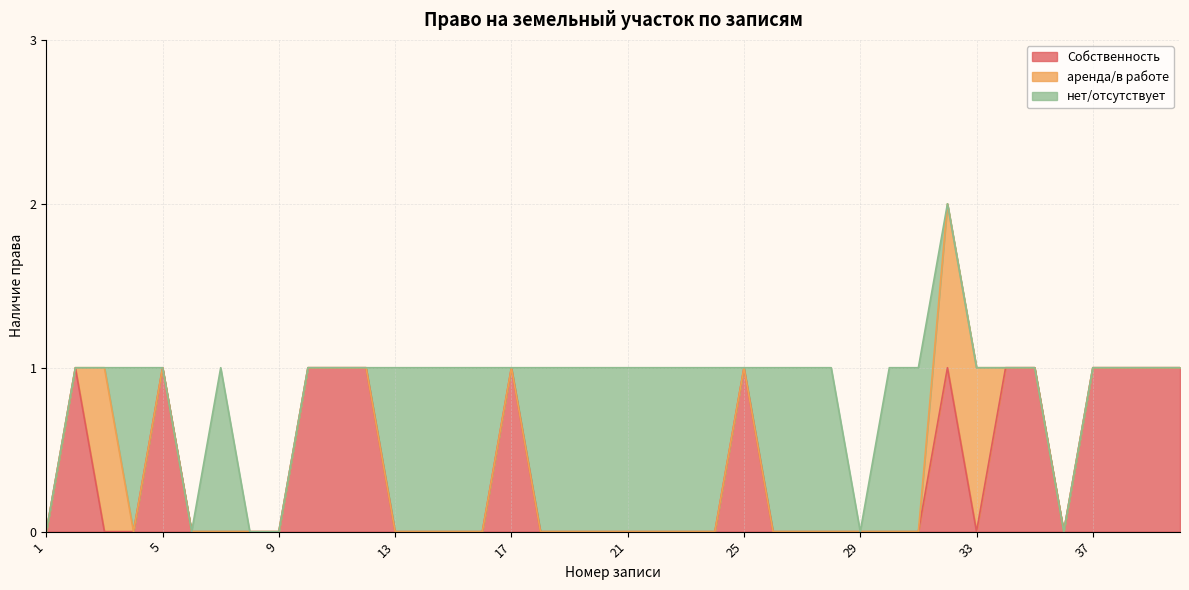

At 38, list the series in order from largest to smallest.

Собственность, аренда/в работе, нет/отсутствует